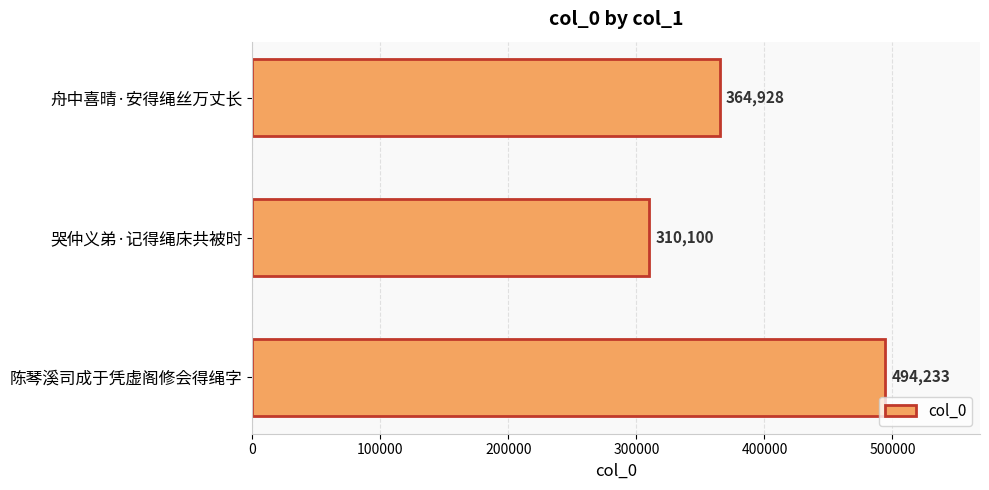

Which category has the highest value across all series?

陈琴溪司成于凭虚阁修会得绳字